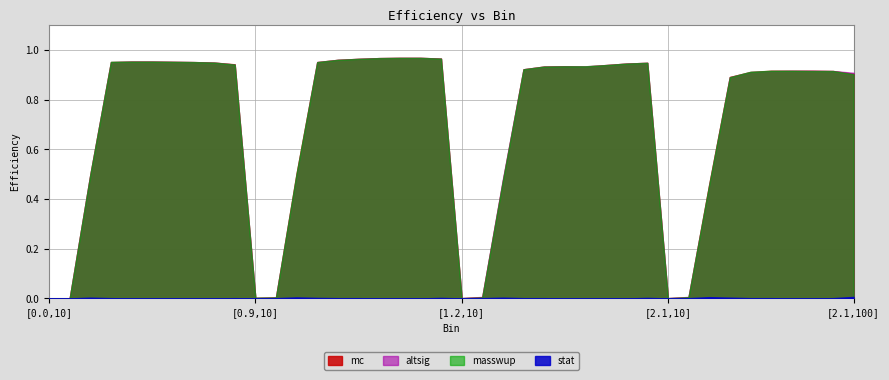

Reading left to right, transcribe all the data shown in this chart.

mc: 0.0	0.0	0.5	1.0	1.0	1.0	1.0	1.0	0.9	0.9	0.0	0.0	0.5	1.0	1.0	1.0	1.0	1.0	1.0	1.0	0.0	0.0	0.5	0.9	0.9	0.9	0.9	0.9	0.9	0.9	0.0	0.0	0.5	0.9	0.9	0.9	0.9	0.9	0.9	0.9
stat: 0.0	0.0	0.0	0.0	0.0	0.0	0.0	0.0	0.0	0.0	0.0	0.0	0.0	0.0	0.0	0.0	0.0	0.0	0.0	0.0	0.0	0.0	0.0	0.0	0.0	0.0	0.0	0.0	0.0	0.0	0.0	0.0	0.0	0.0	0.0	0.0	0.0	0.0	0.0	0.0
altsig: 0.0	0.0	0.5	1.0	1.0	1.0	1.0	1.0	0.9	0.9	0.0	0.0	0.5	1.0	1.0	1.0	1.0	1.0	1.0	1.0	0.0	0.0	0.5	0.9	0.9	0.9	0.9	0.9	0.9	0.9	0.0	0.0	0.5	0.9	0.9	0.9	0.9	0.9	0.9	0.9
masswup: 0.0	0.0	0.5	1.0	1.0	1.0	1.0	1.0	0.9	0.9	0.0	0.0	0.5	1.0	1.0	1.0	1.0	1.0	1.0	1.0	0.0	0.0	0.5	0.9	0.9	0.9	0.9	0.9	0.9	0.9	0.0	0.0	0.5	0.9	0.9	0.9	0.9	0.9	0.9	0.9